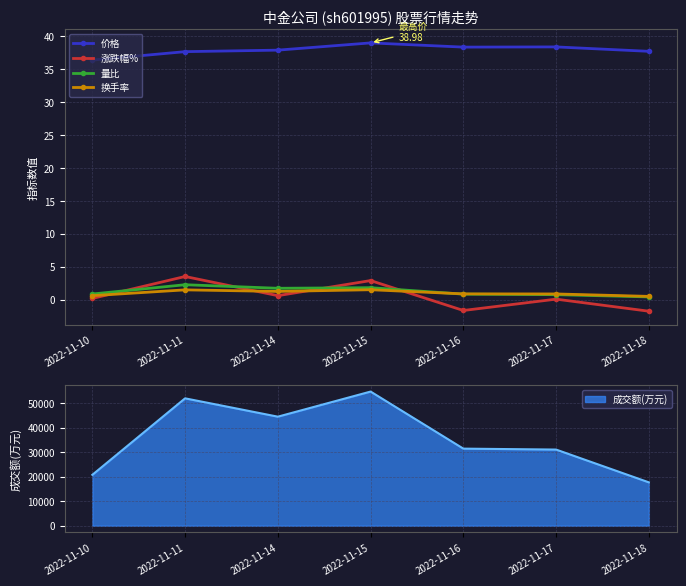

Rank the categories by 价格 value from highest to lowest.

2022-11-15, 2022-11-17, 2022-11-16, 2022-11-14, 2022-11-18, 2022-11-11, 2022-11-10